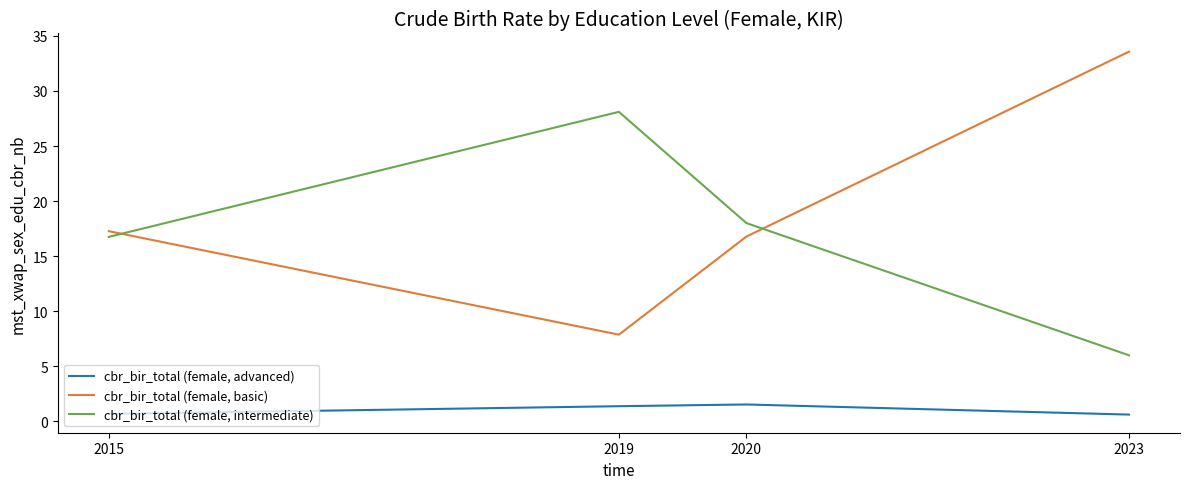

At which label does cbr_bir_total (female, basic) first exceed 17?

2015